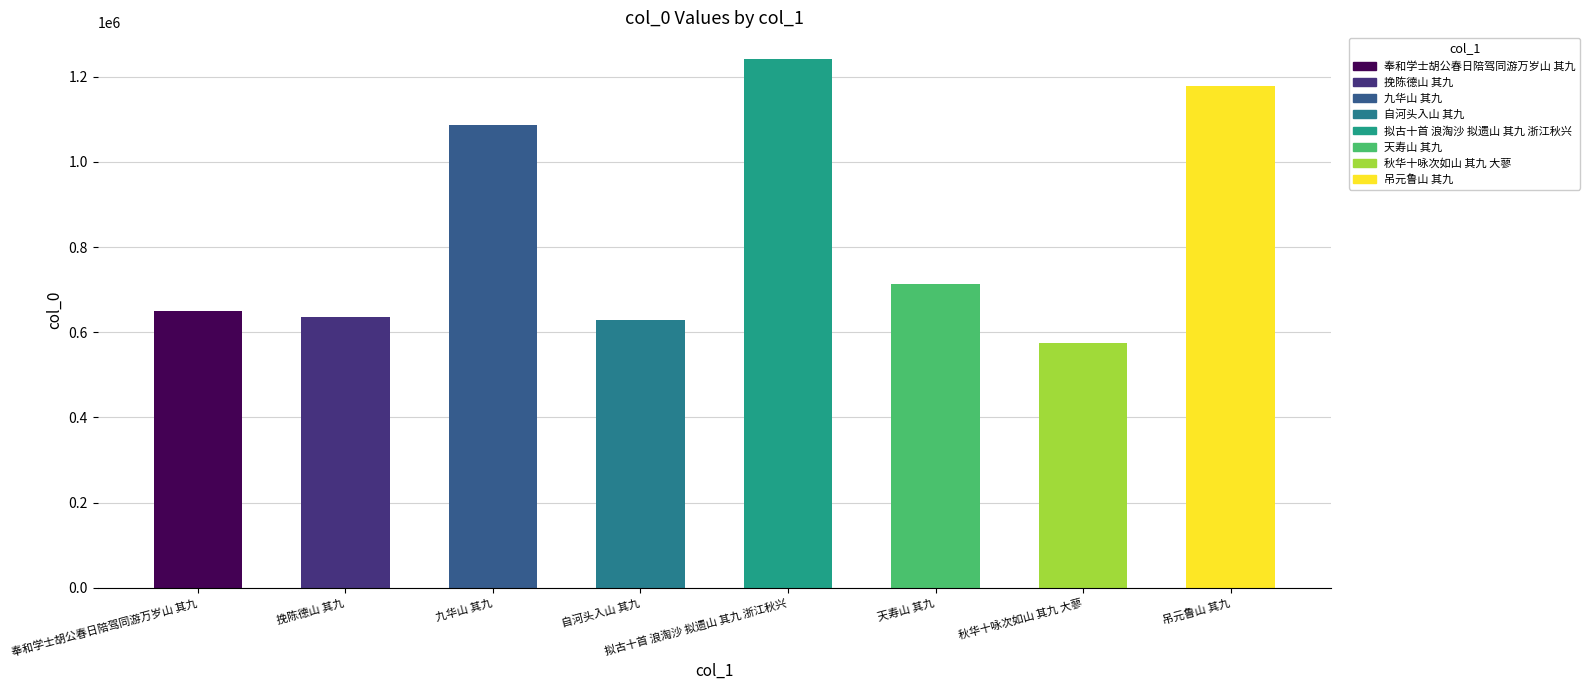

At which category does the chart reach its peak across all series?

拟古十首 浪淘沙 拟遗山 其九 浙江秋兴